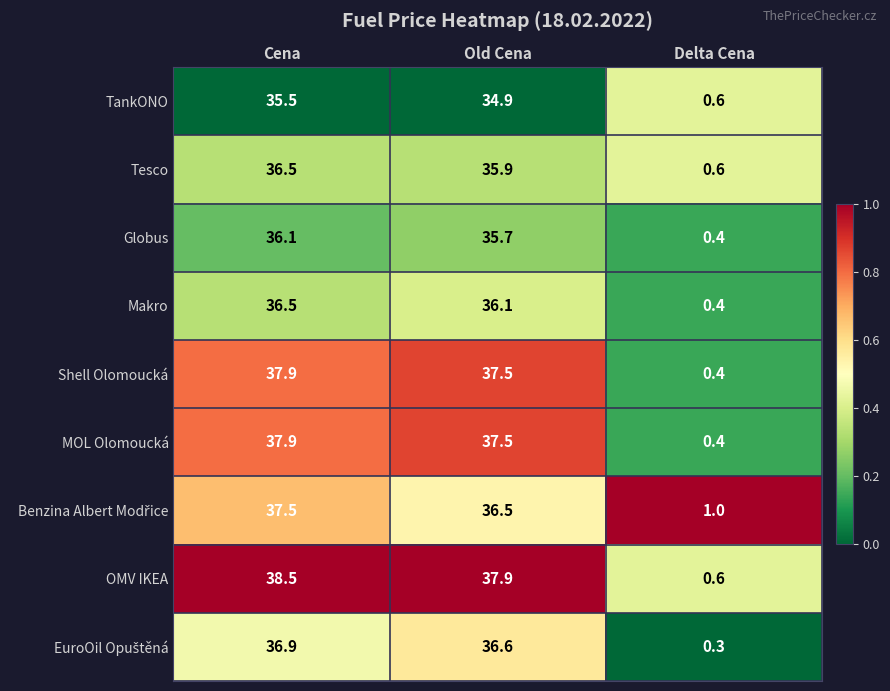

Which series has the widest spread of values?

OMV IKEA